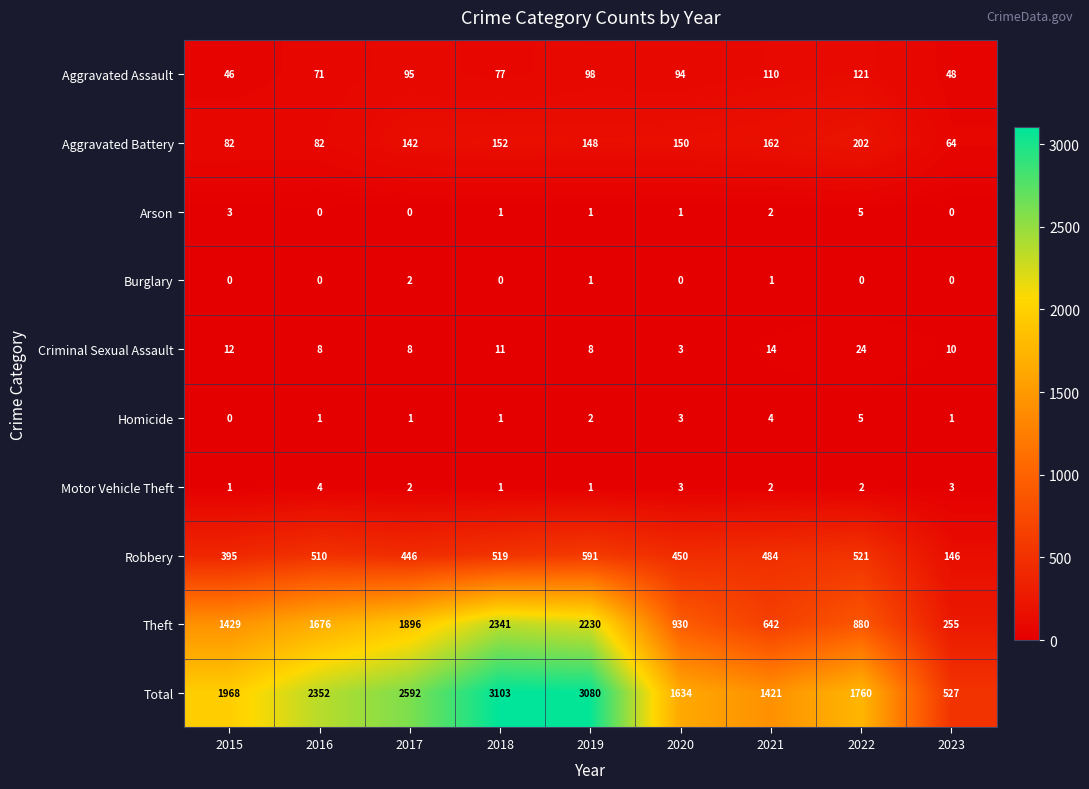

How many data points in Aggravated Assault are less than 94?

4